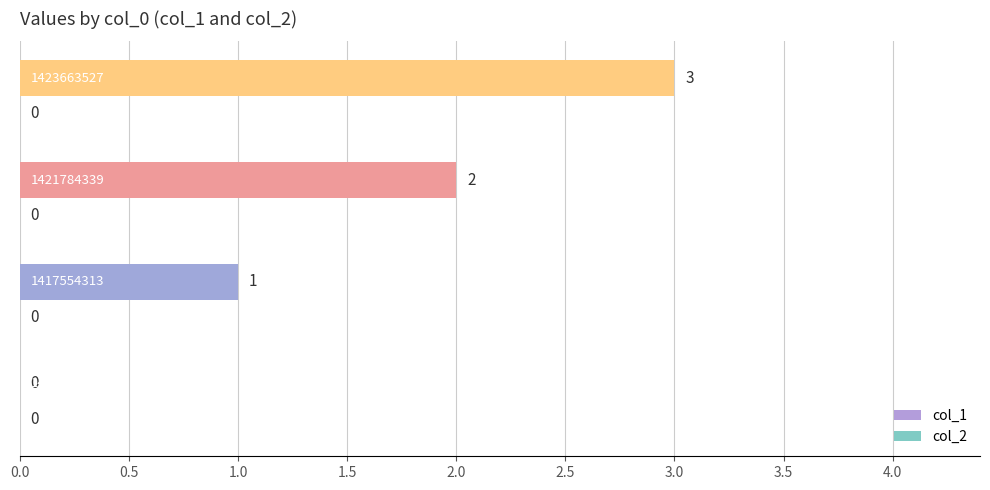

What is the maximum value shown in the chart?

3